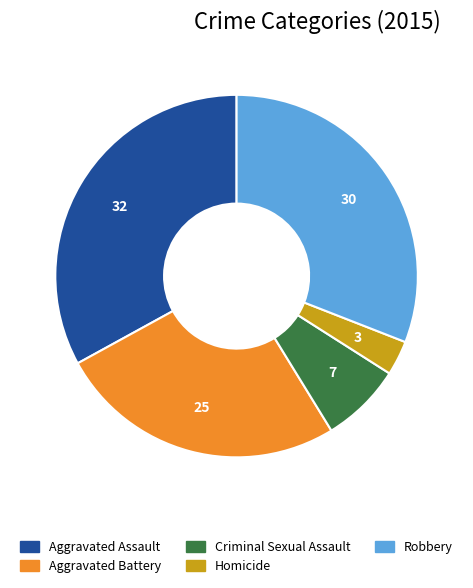

How many segments does this pie chart have?

5